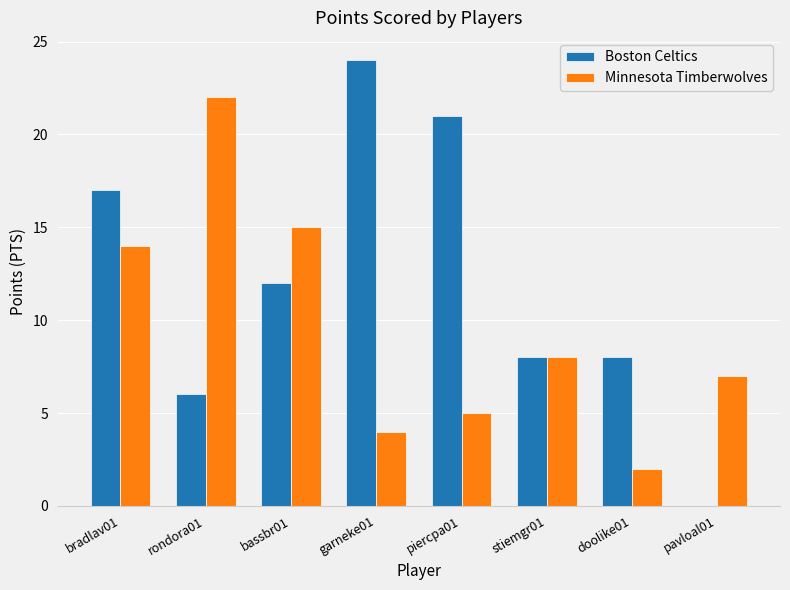

What are all the series names shown in the legend?

Boston Celtics, Minnesota Timberwolves